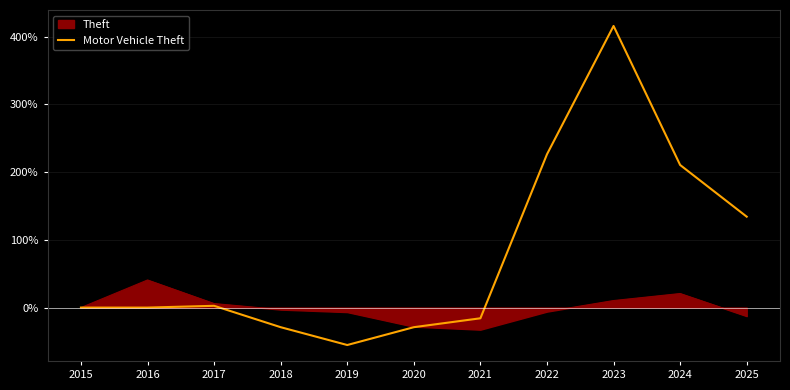

List the series in order of their peak value, highest first.

Motor Vehicle Theft, Theft